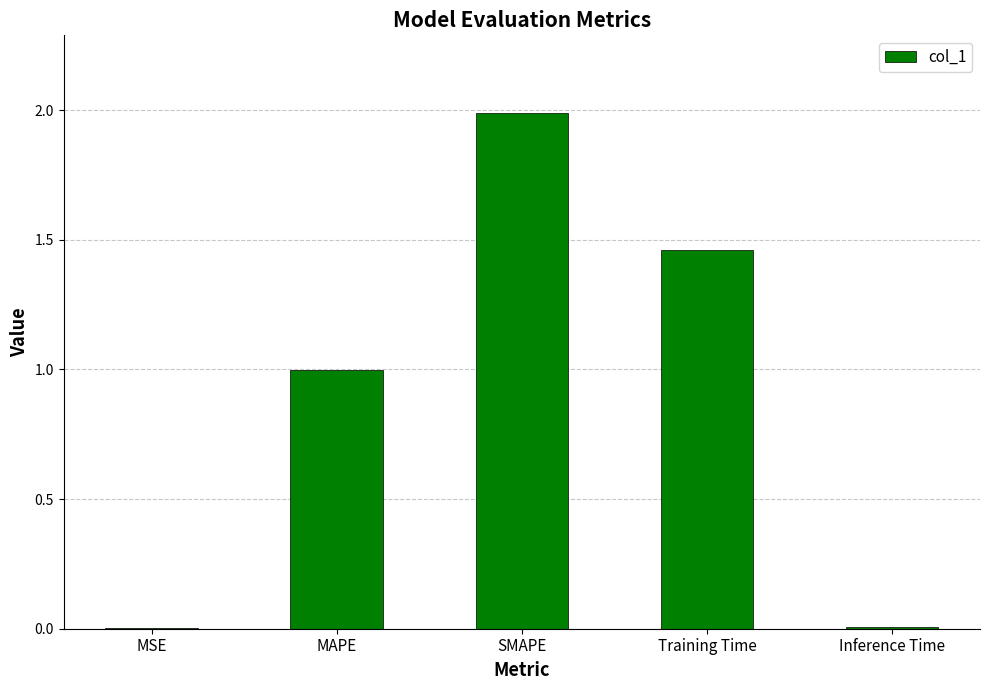

True or false: the data shows 0.0 at MSE.

True